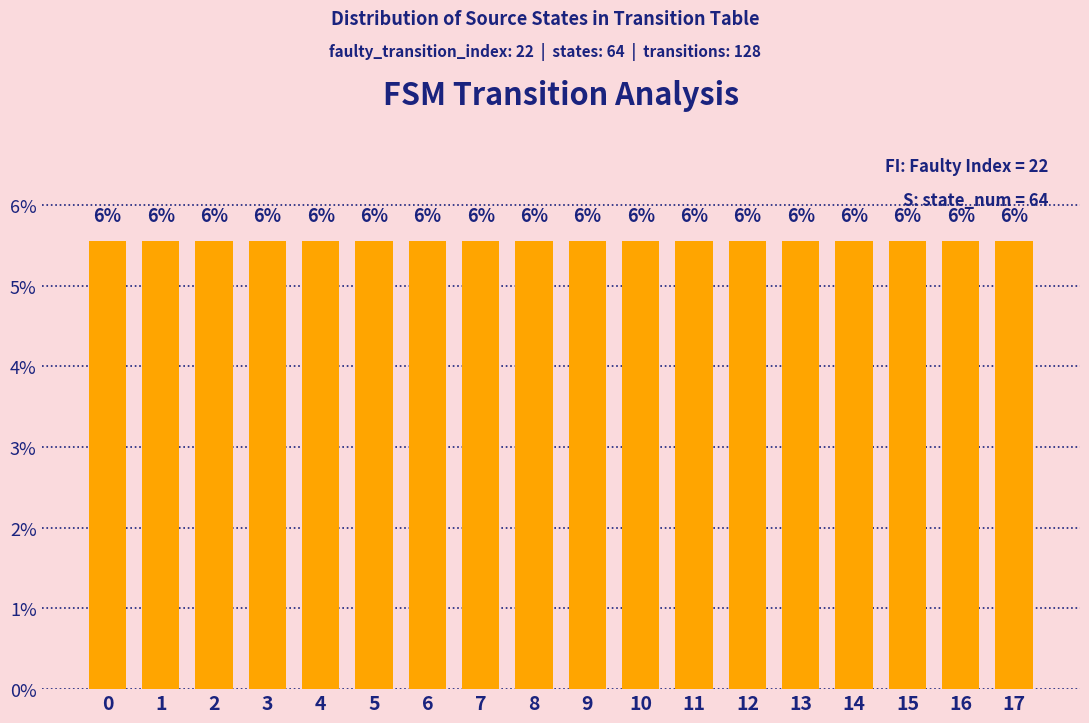

Are the bars grouped side by side (vs. stacked)?

No